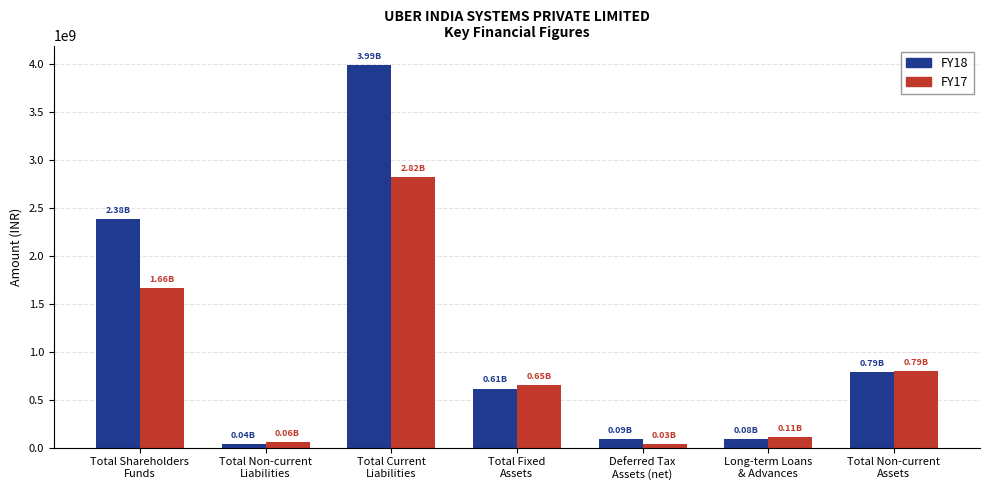

Is it true that FY18 equals 614979408 at Total Fixed
Assets?

True